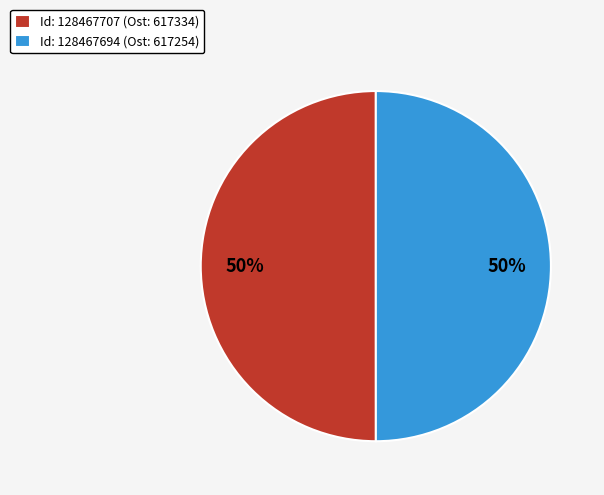

To the nearest percent, what portion does Id: 128467707 (Ost: 617334) represent?

50%